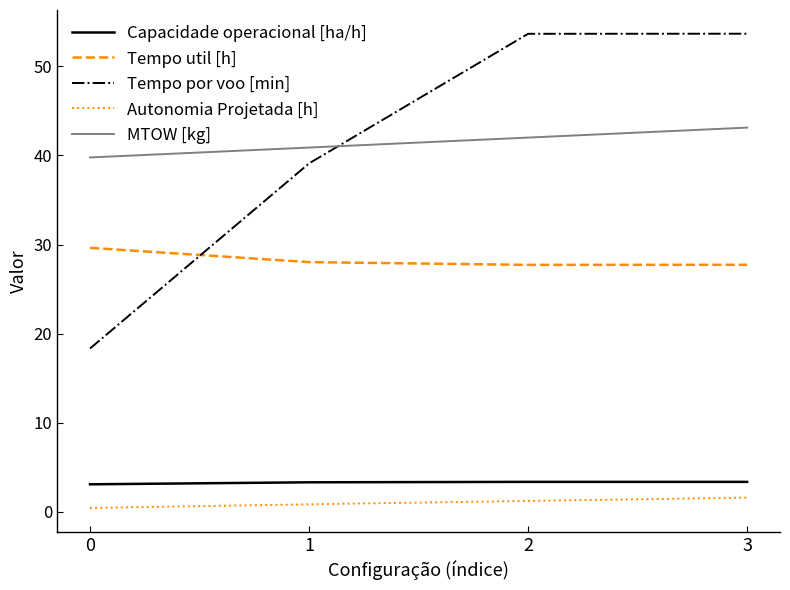

What is the difference between the maximum and minimum values in the Tempo util [h] series?

1.9